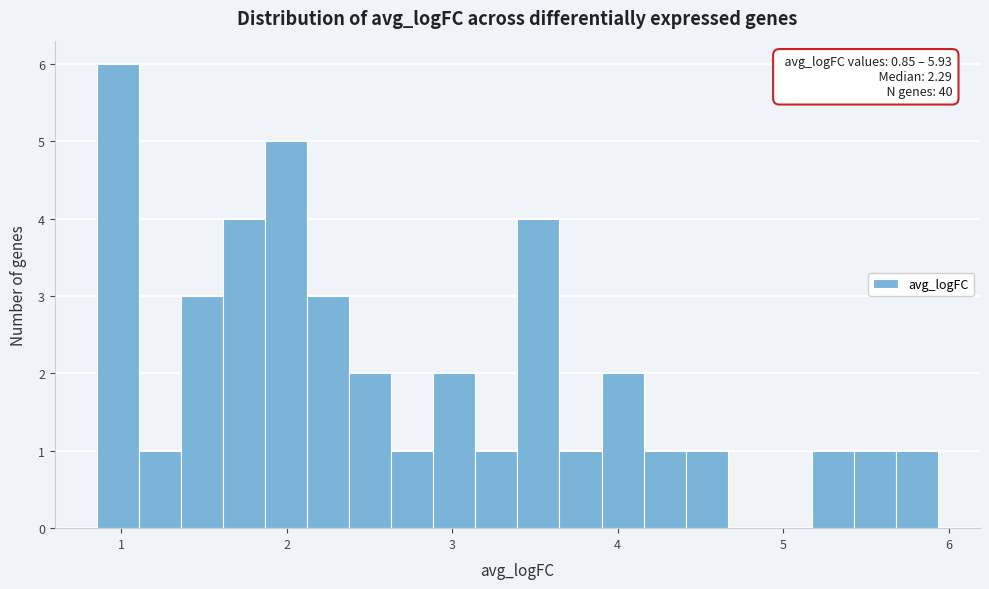

Read against the x-axis, roughly where is the centre of the tallest bar?

1.0